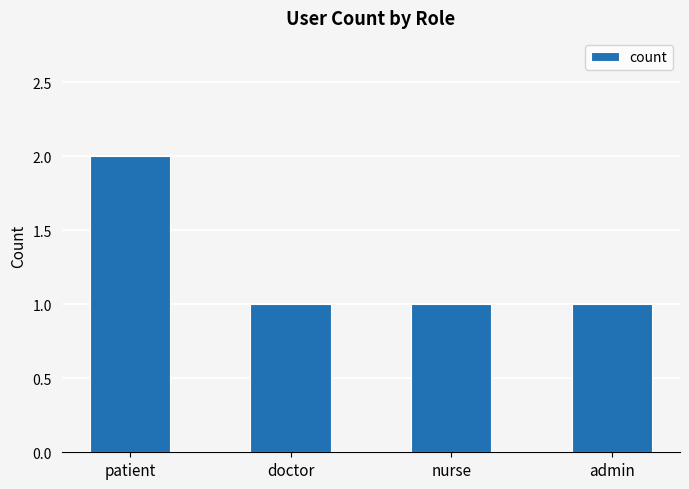

How many bars are there in total?

4